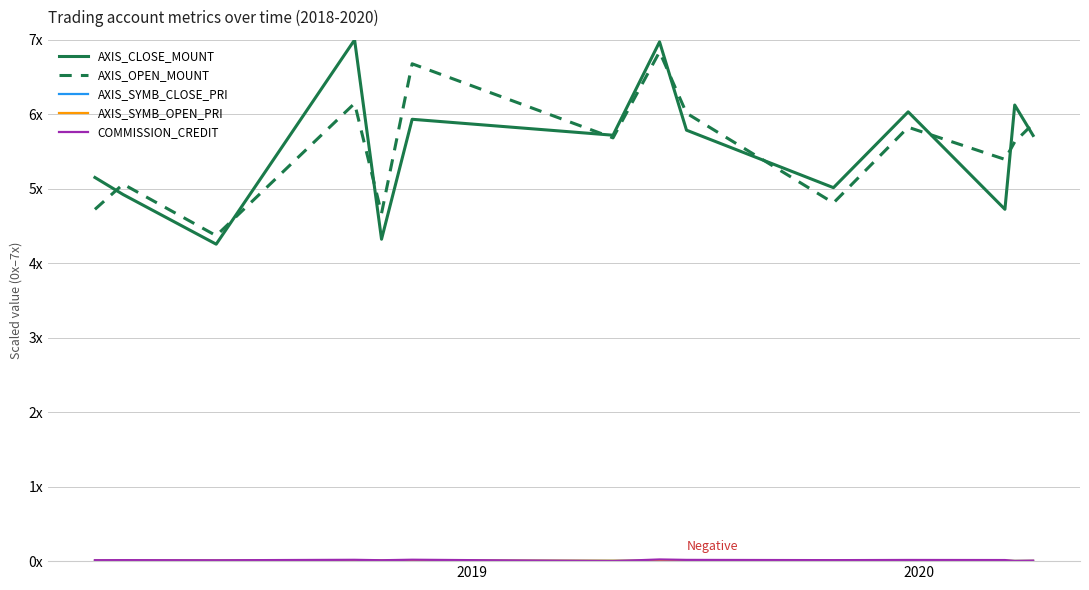

Does the chart have visible grid lines?

Yes